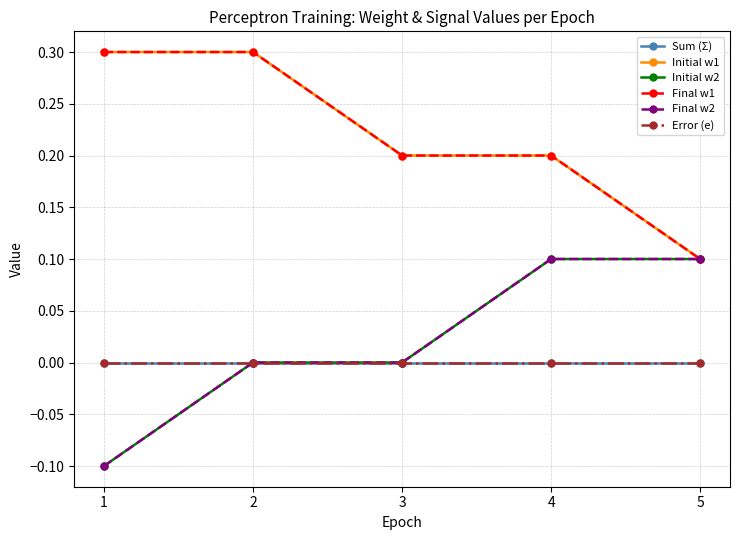

What is the difference between the highest and lowest values at 1?

0.4